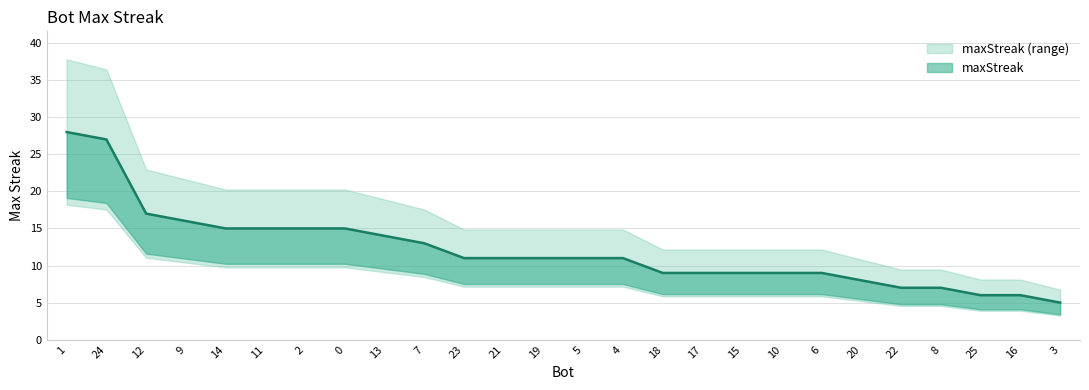

What position from the left is 22?

22